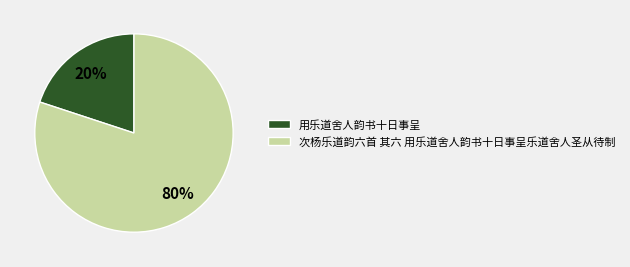

Which slice is the largest?

次杨乐道韵六首 其六 用乐道舍人韵书十日事呈乐道舍人圣从待制